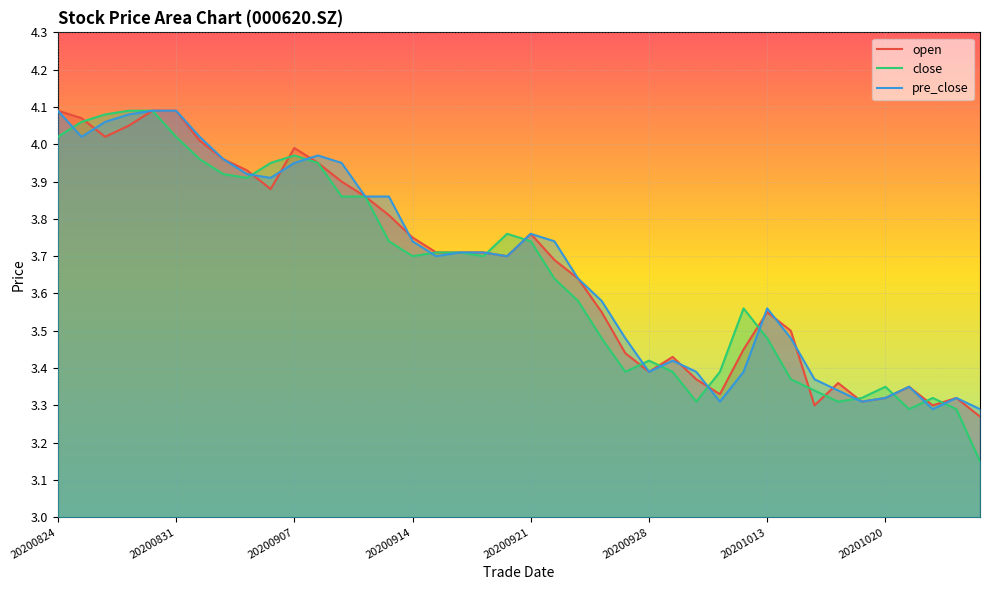

Where is close nearest to the value 3?

20201026